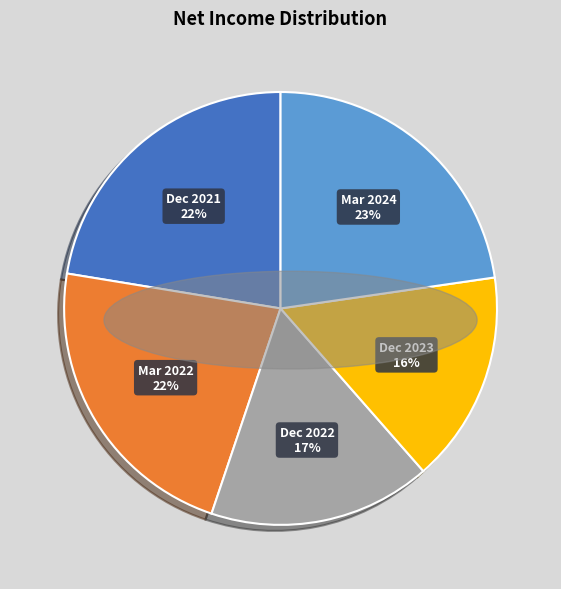

To the nearest percent, what is the difference between the largest and smallest slice percentages?

7%